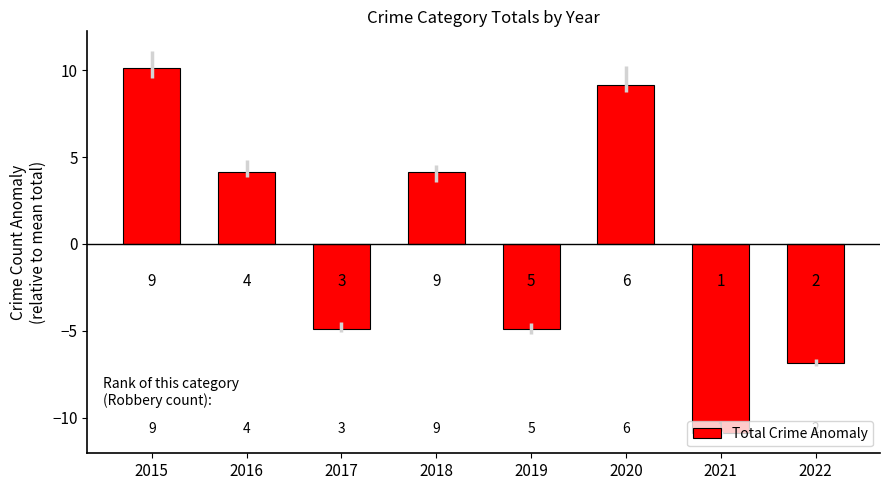

Which label corresponds to the largest value in the chart?

2015